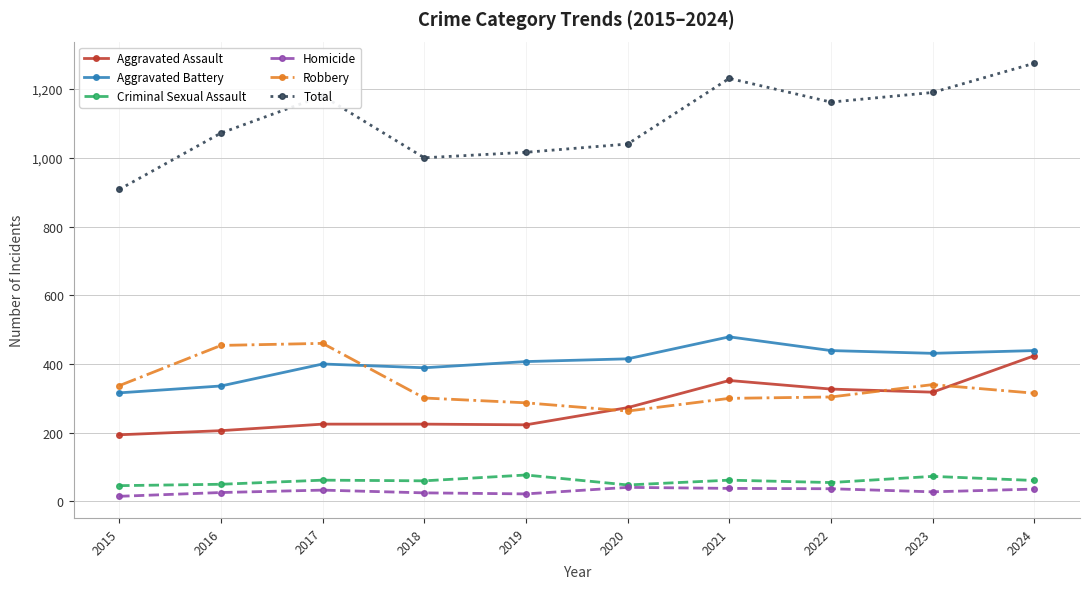

What is the difference between the Homicide values at 2018 and 2024?

11